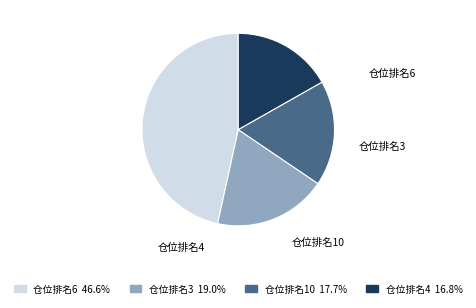

How many slices are in this pie chart?

4